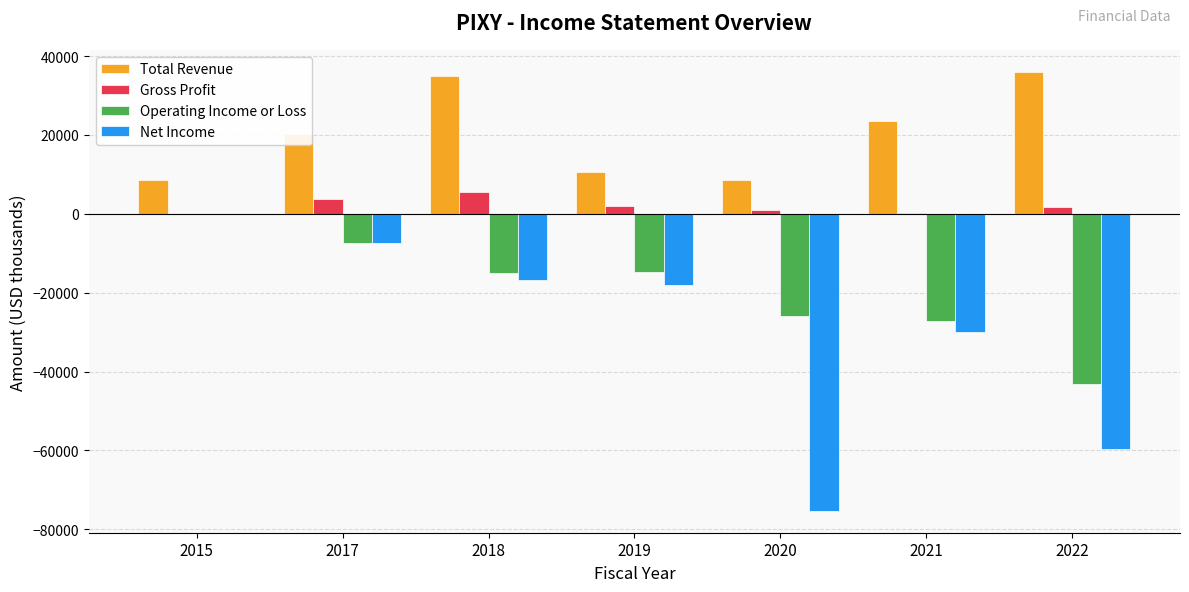

How many data points does each series have?

7